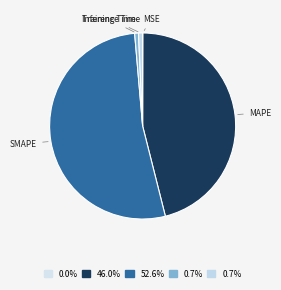

Is there any slice that represents more than half of the pie?

Yes